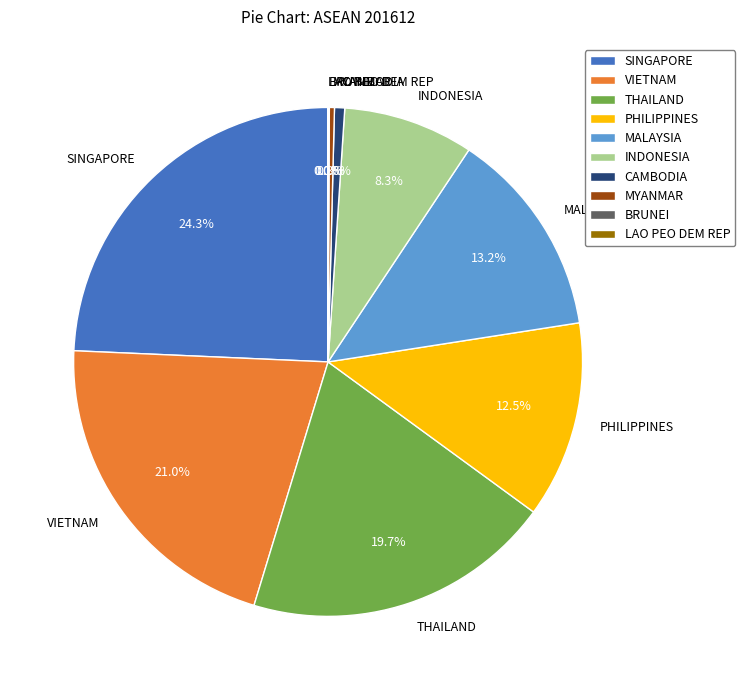

Which slice is the largest?

SINGAPORE